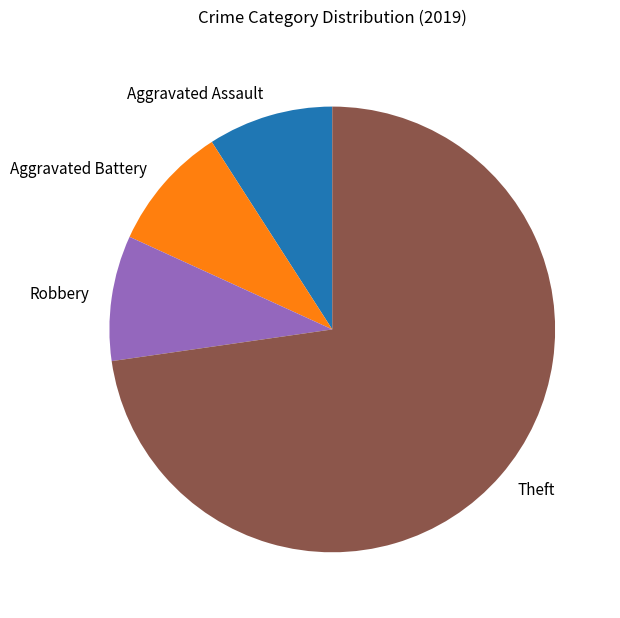

Is there a majority slice in this chart?

Yes